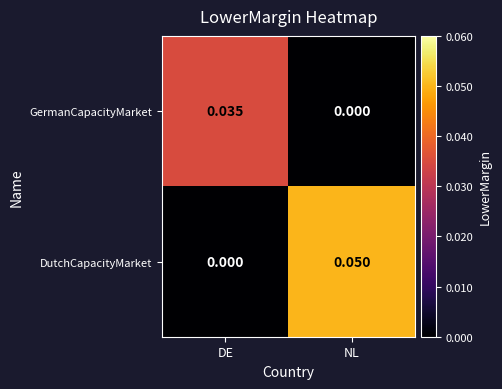

Between DE and NL, which series saw the biggest shift?

DutchCapacityMarket